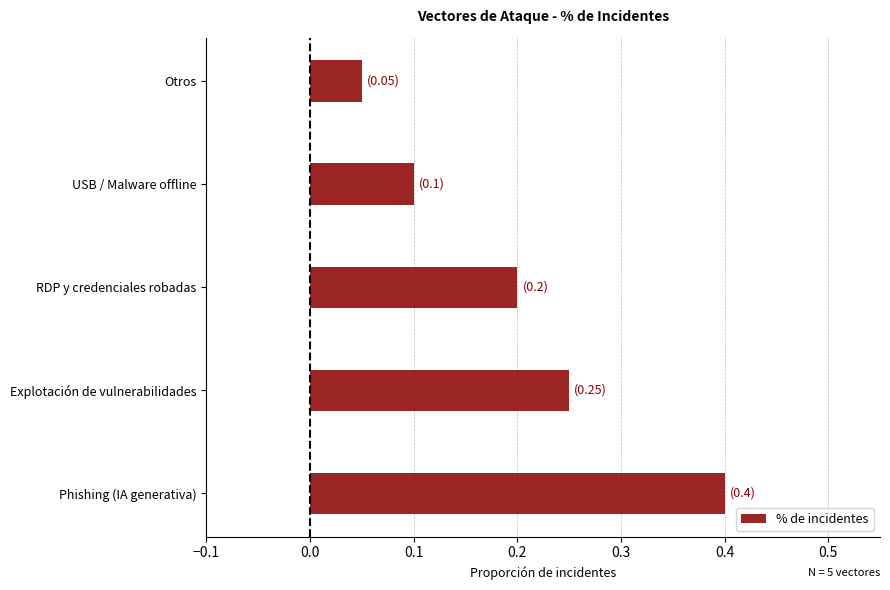

At which label is the value closest to 0?

Otros